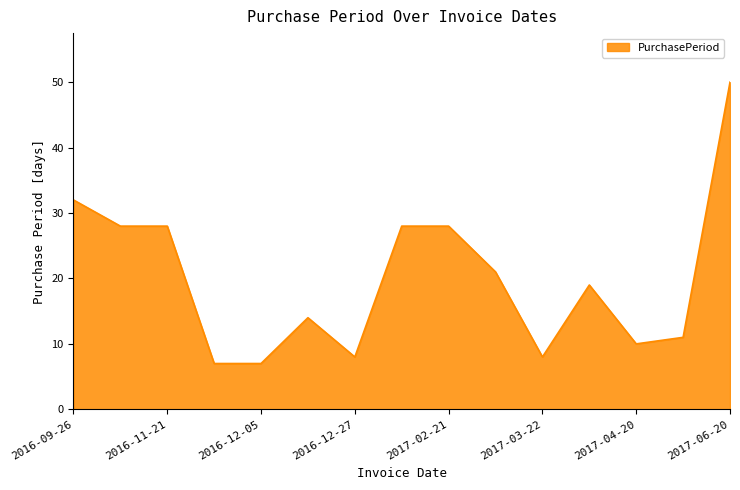

Count the number of categories in the chart.

15